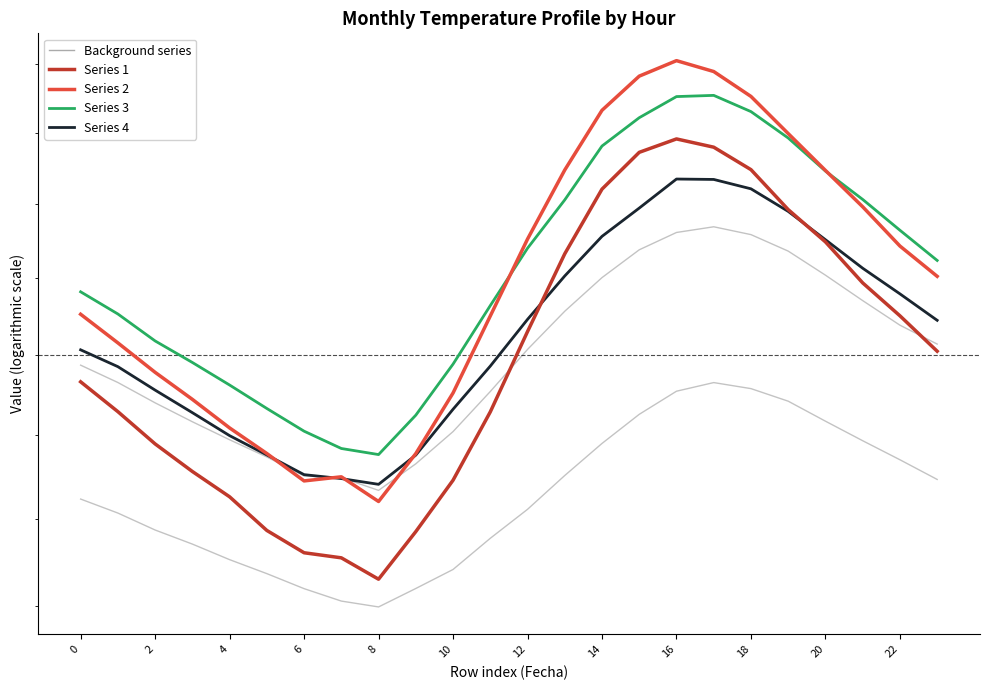

Is it true that 3 equals 12.8 at 11?

True